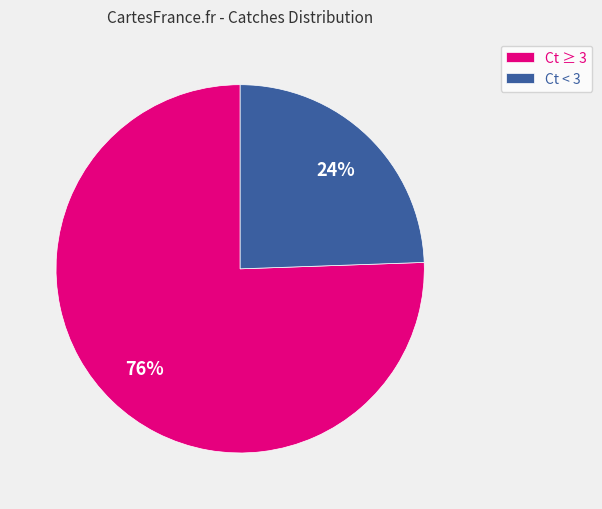

To the nearest percent, what is the average slice percentage?

50%